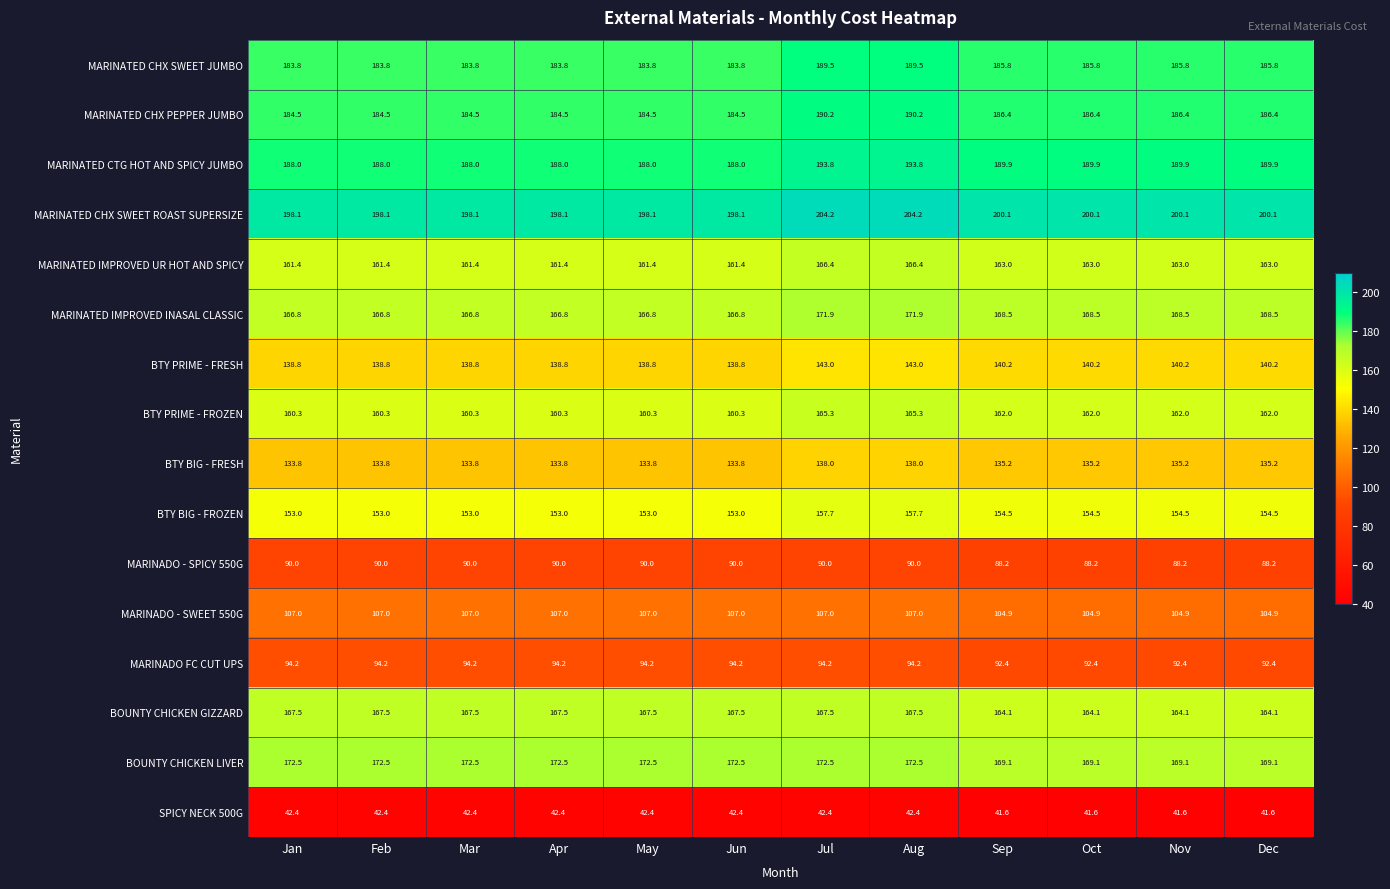

Is the value of MARINATED CHX SWEET JUMBO at Jul greater than the value of MARINADO FC CUT UPS at Oct?

Yes